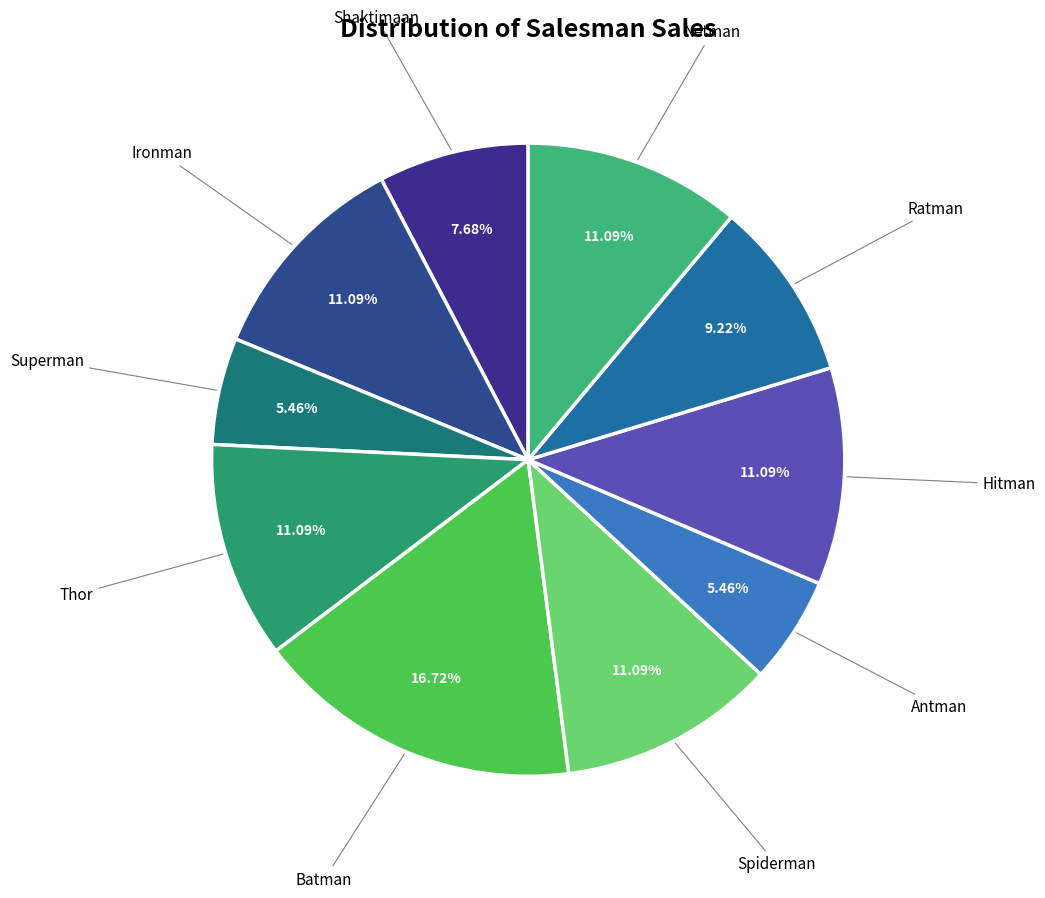

To the nearest percent, what is the difference between the largest and smallest slice percentages?

11%